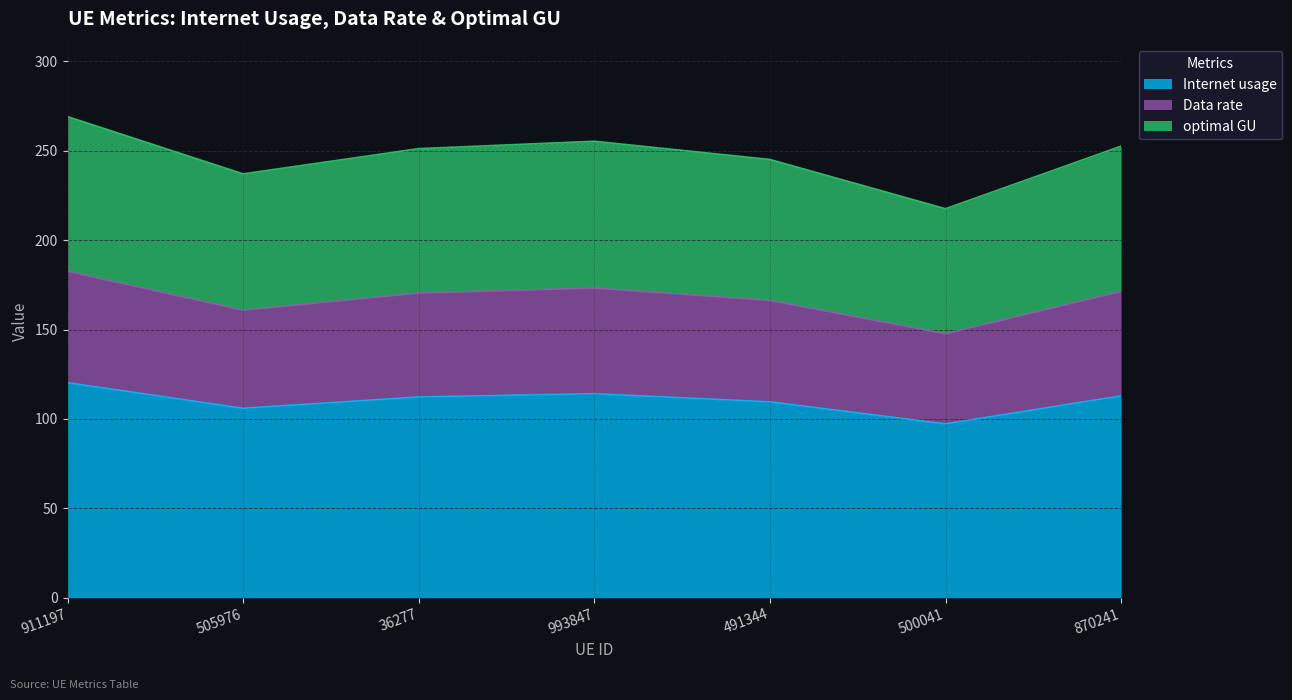

What is the total value across all series at 870241?

252.5